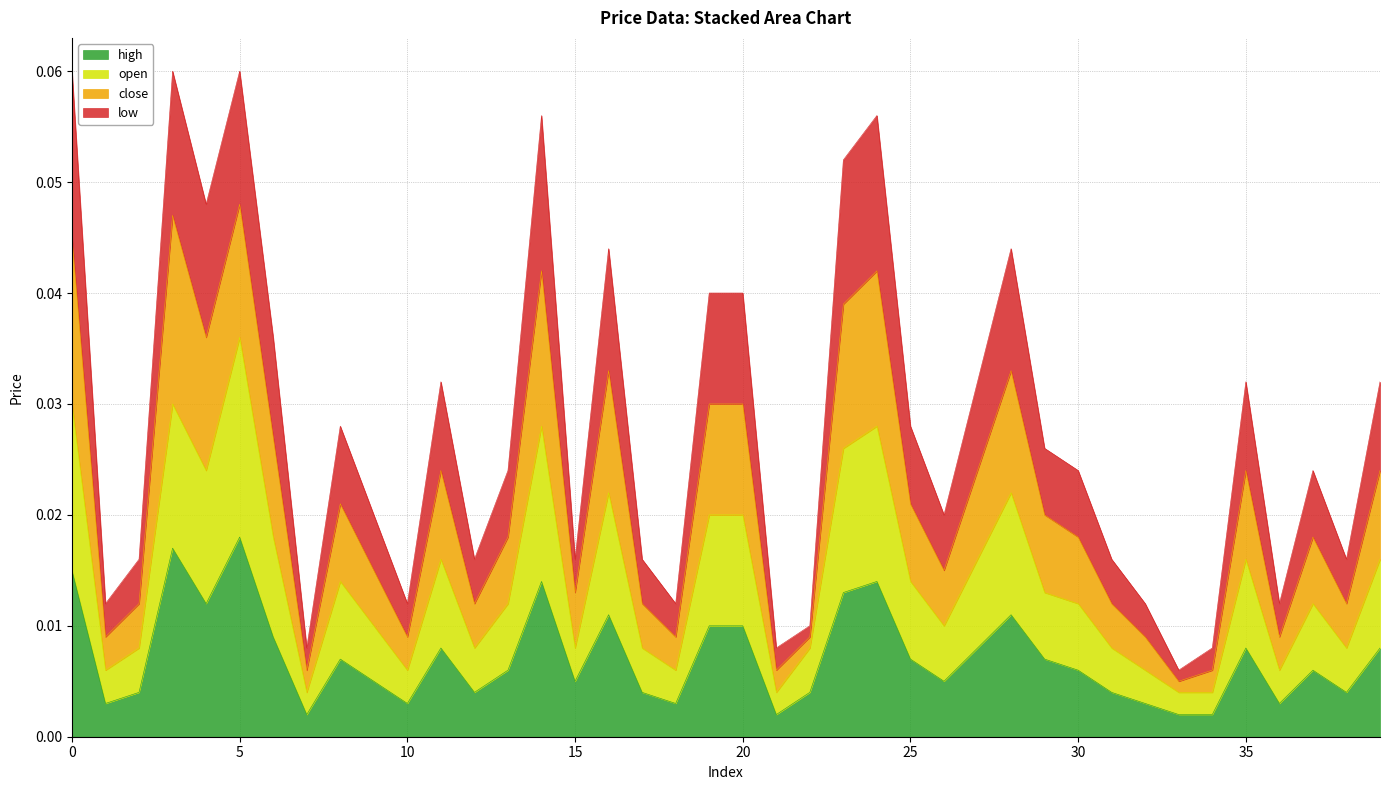

How many lines are shown in the chart?

4